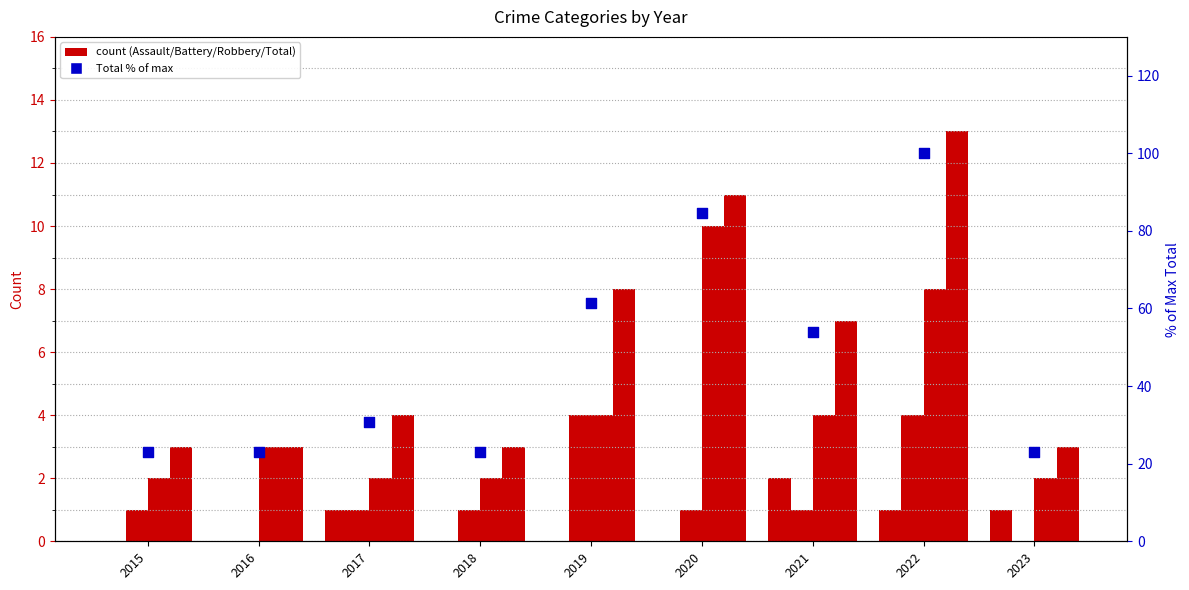

Which series contains the highest Y value?

Total (% of max)